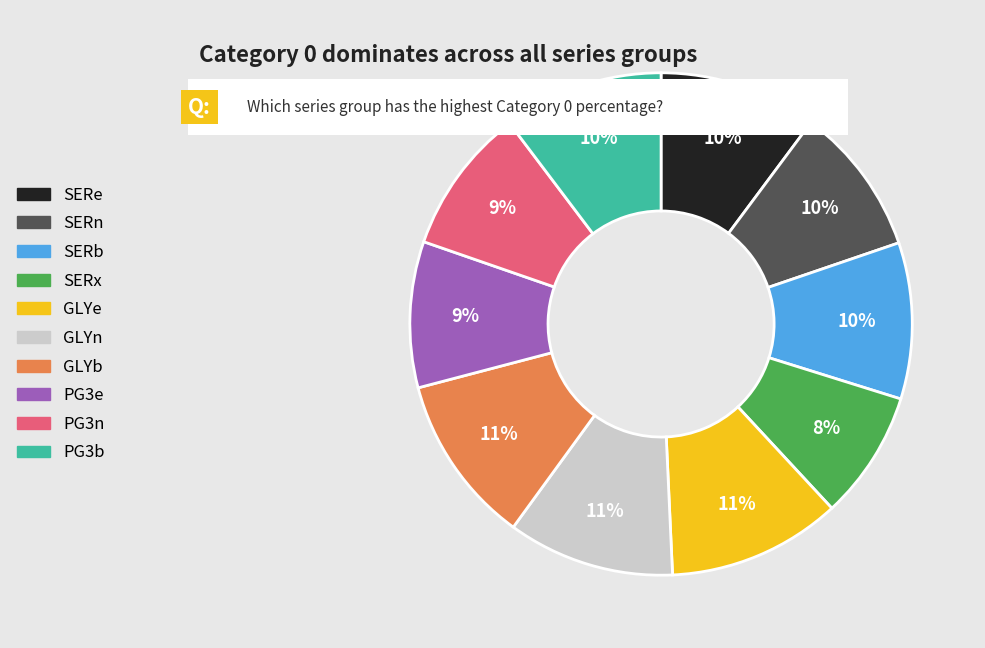

What is the ratio of the value at PG3e to the value at PG3b?

0.9